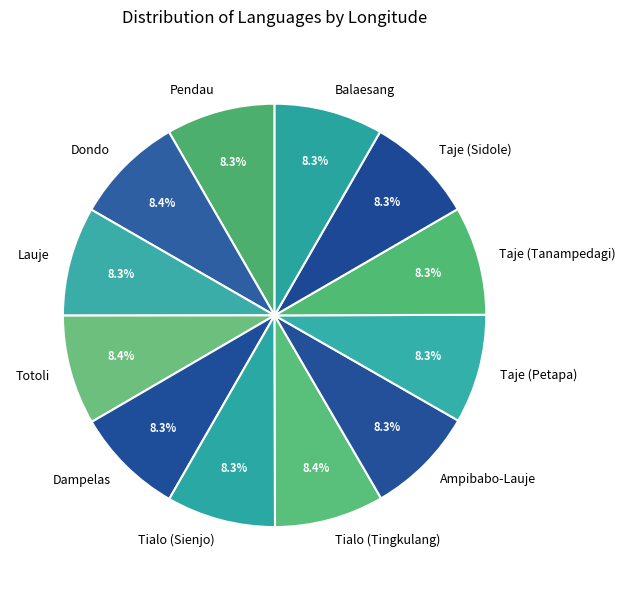

Count the number of slices in the pie.

12